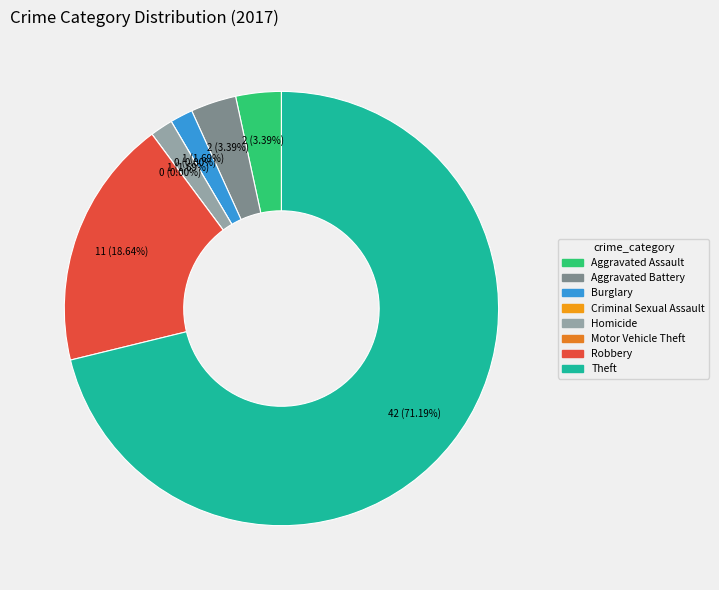

The Theft slice represents 71% of the pie. True or false?

True